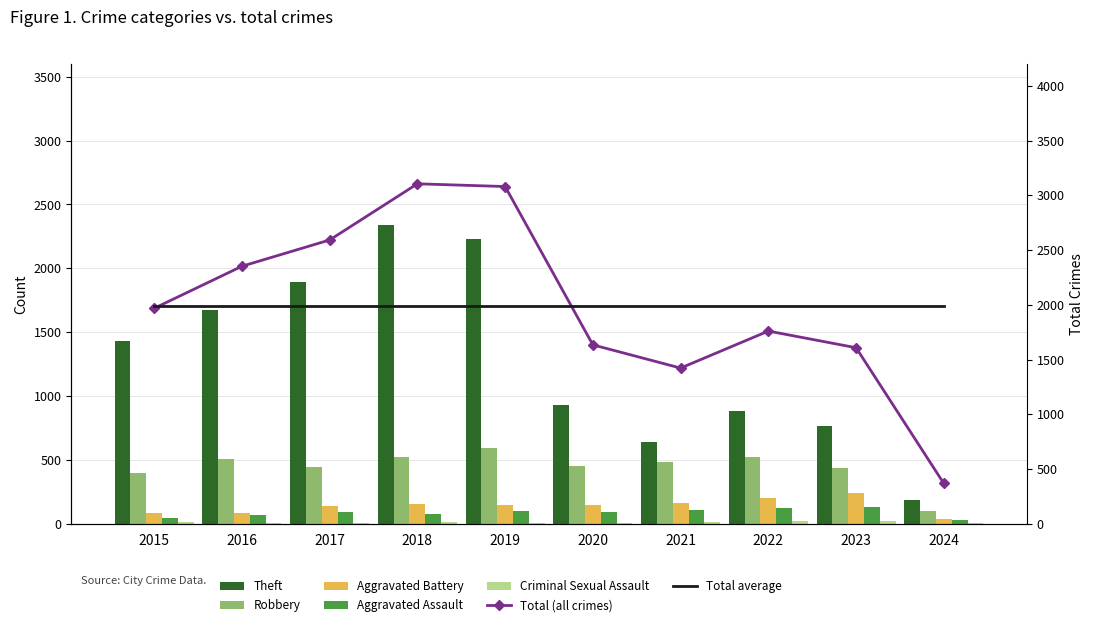

Which series changed the most between 2017 and 2021?

Theft